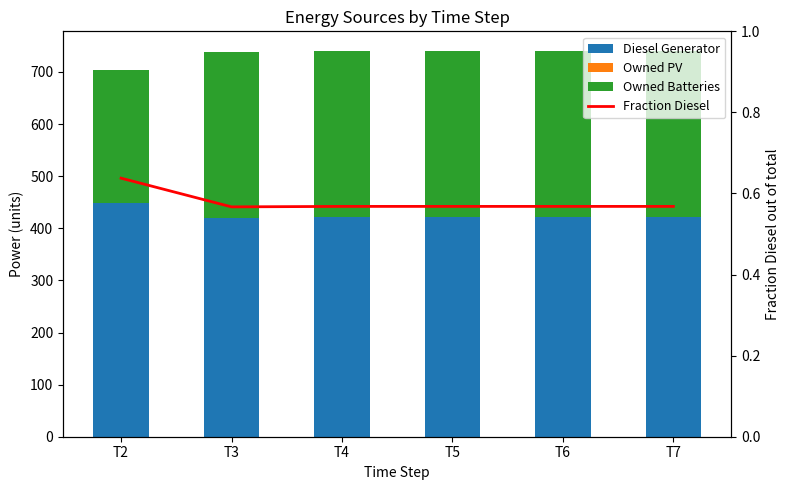

Reading right to left, transcribe all the data shown in this chart.

Diesel Generator: 421.0	421.0	421.0	421.0	419.0	449.0
Owned PV: 0.0	0.0	0.0	0.0	0.0	0.0
Owned Batteries: 320.0	320.0	320.0	320.0	320.0	255.0
Fraction Diesel: 0.6	0.6	0.6	0.6	0.6	0.6